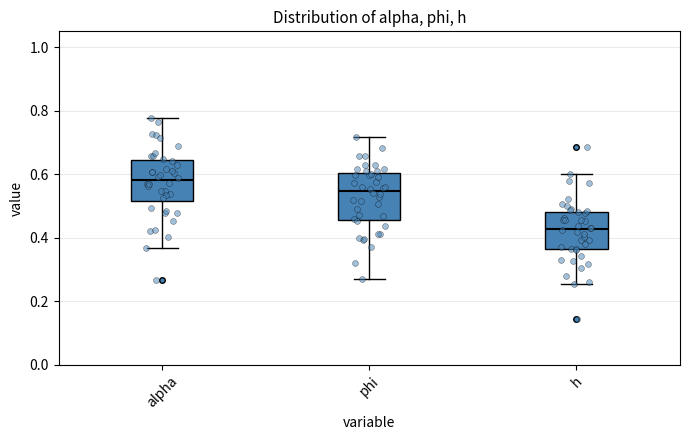

Which box has the lowest median line?

h